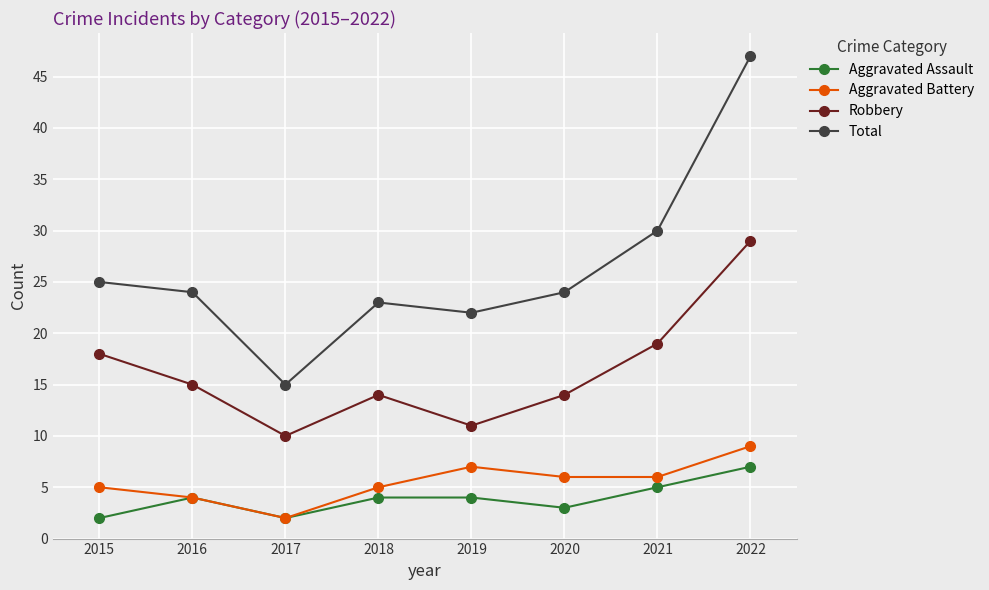

List the series in order of their peak value, lowest first.

Aggravated Assault, Aggravated Battery, Robbery, Total